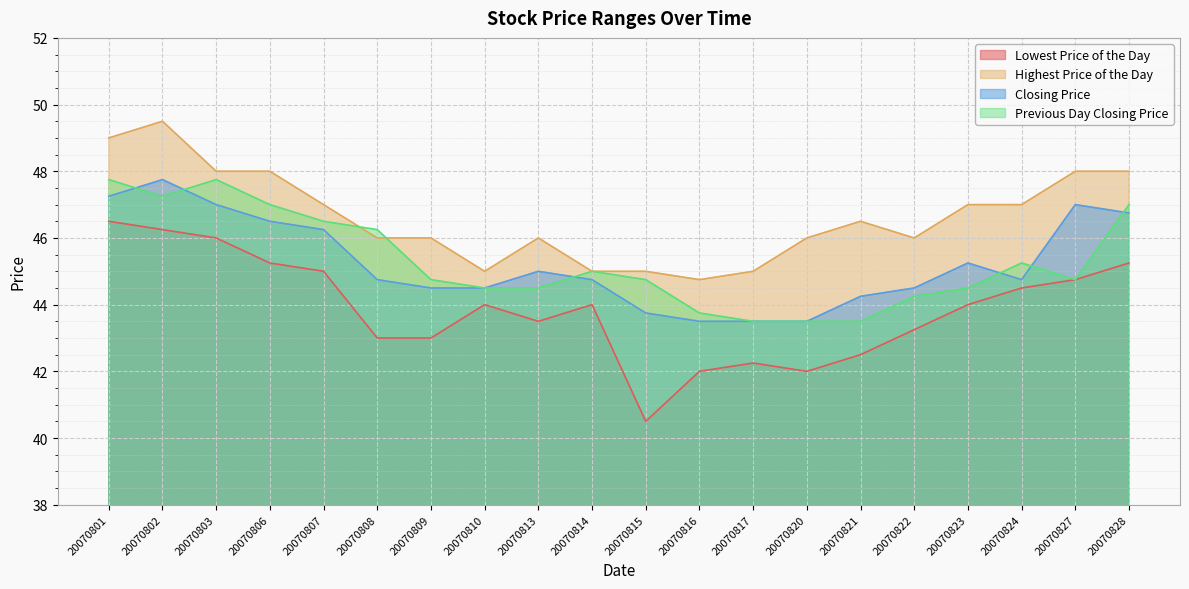

How many categories are shown in the chart?

20